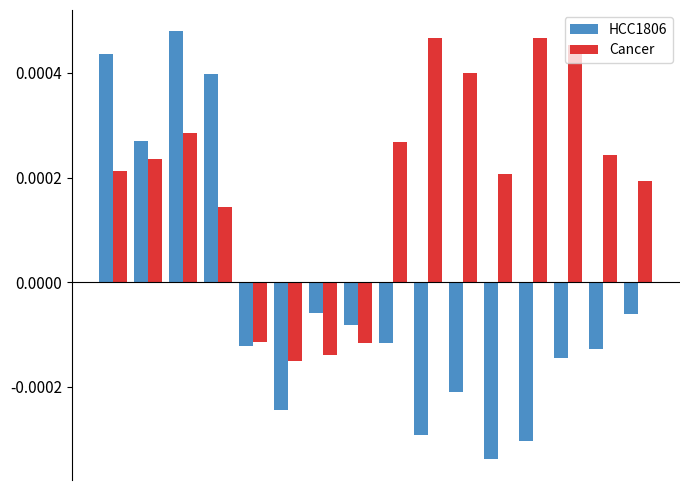

Which series has the widest spread of values?

HCC1806